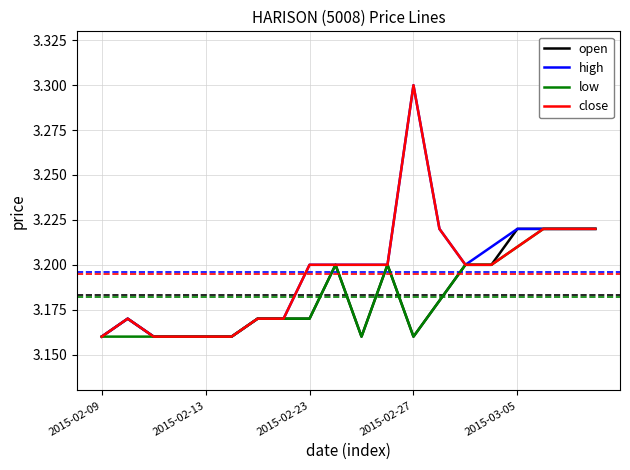

What is the maximum value shown in the chart?

3.3